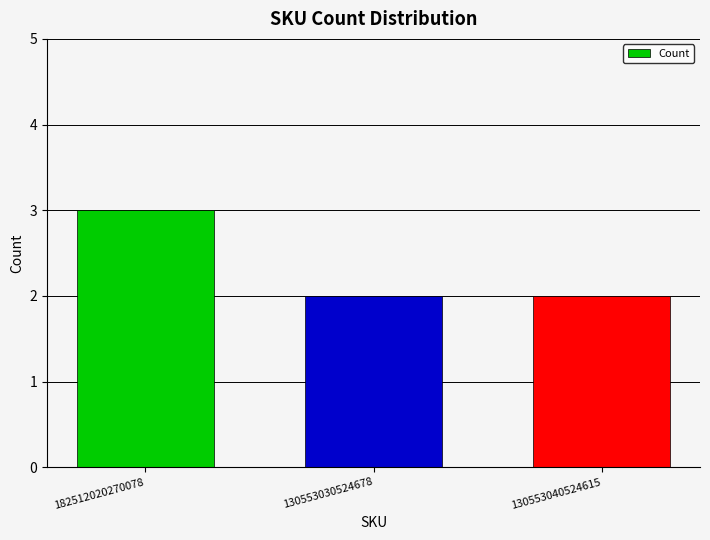

What is the label of the 1st bar from the left?

182512020270078